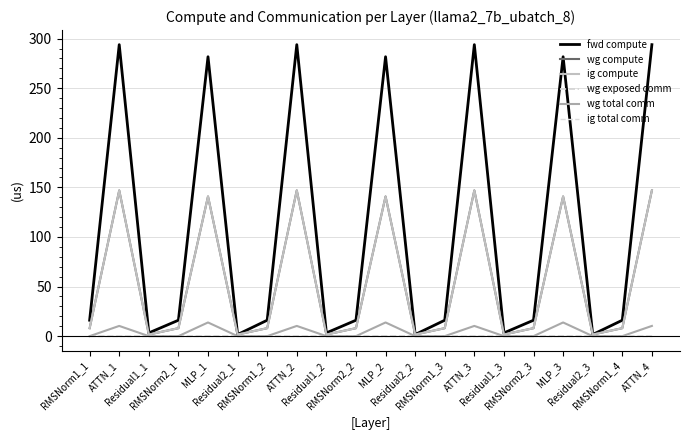

Is this an area chart (filled region under the line)?

No